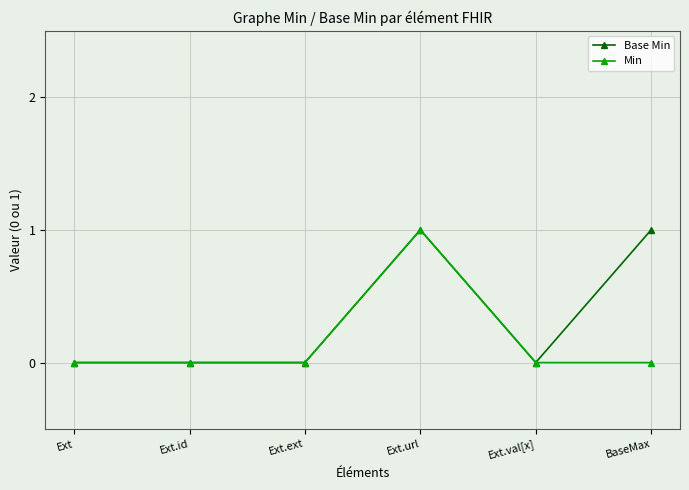

True or false: Min has a value of 0 at Ext.id.

True